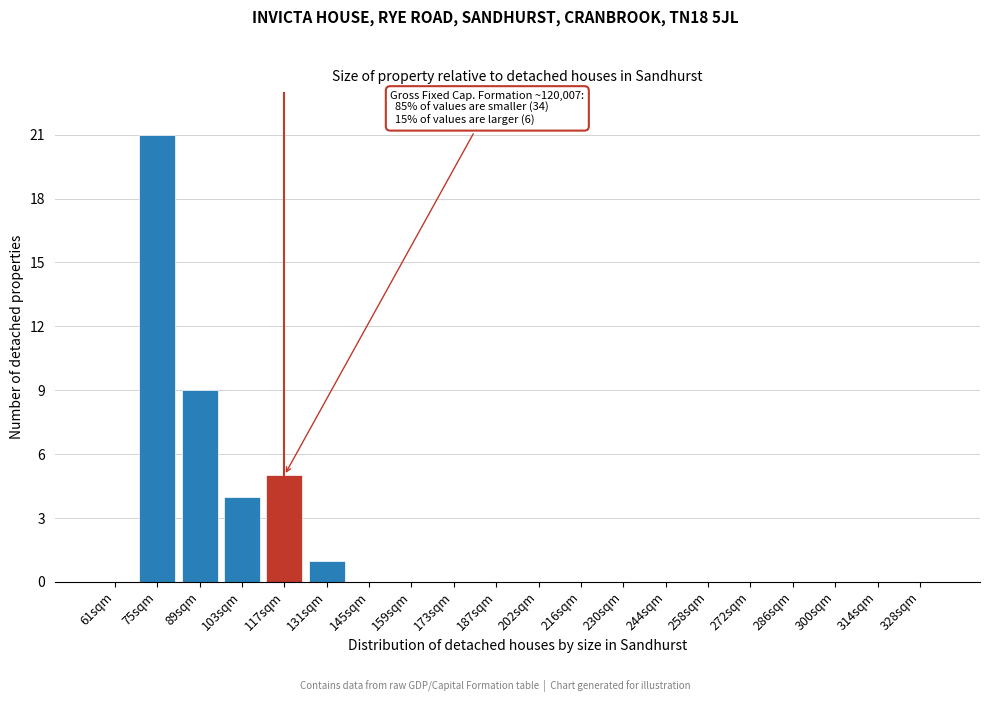

Reading left to right, what are all the values shown in this chart?

61sqm=0	75sqm=21	89sqm=9	103sqm=4	117sqm=5	131sqm=1	145sqm=0	159sqm=0	173sqm=0	187sqm=0	202sqm=0	216sqm=0	230sqm=0	244sqm=0	258sqm=0	272sqm=0	286sqm=0	300sqm=0	314sqm=0	328sqm=0